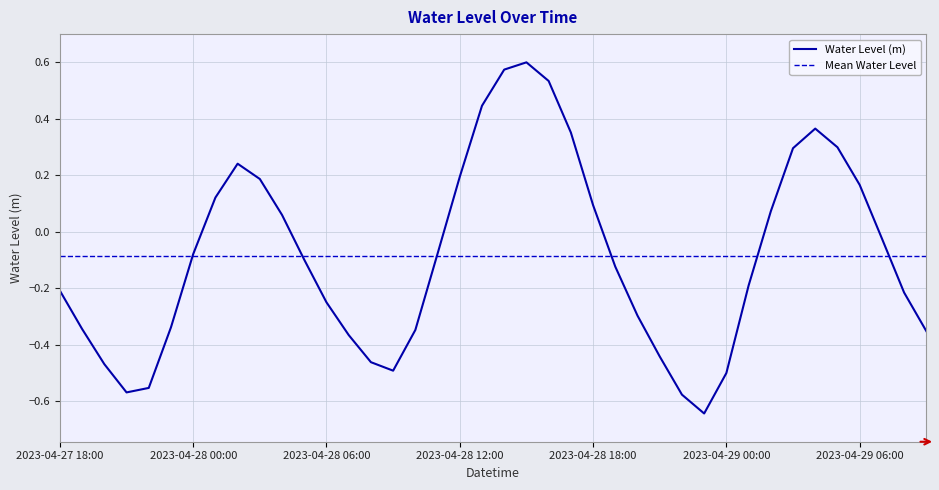

What is the difference between the second highest and minimum values?

1.2